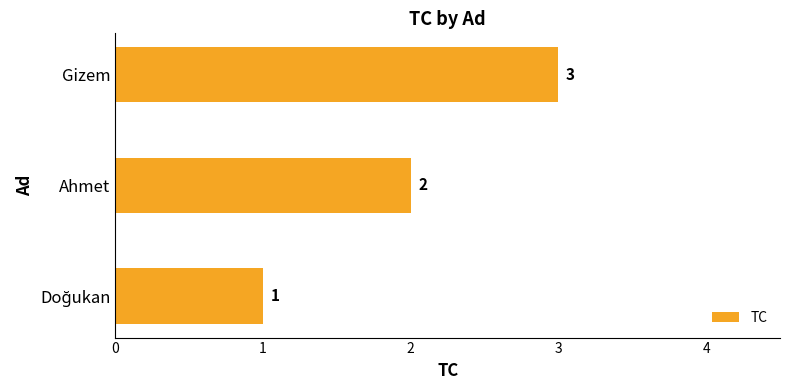

True or false: the data shows 1 at Ahmet.

False